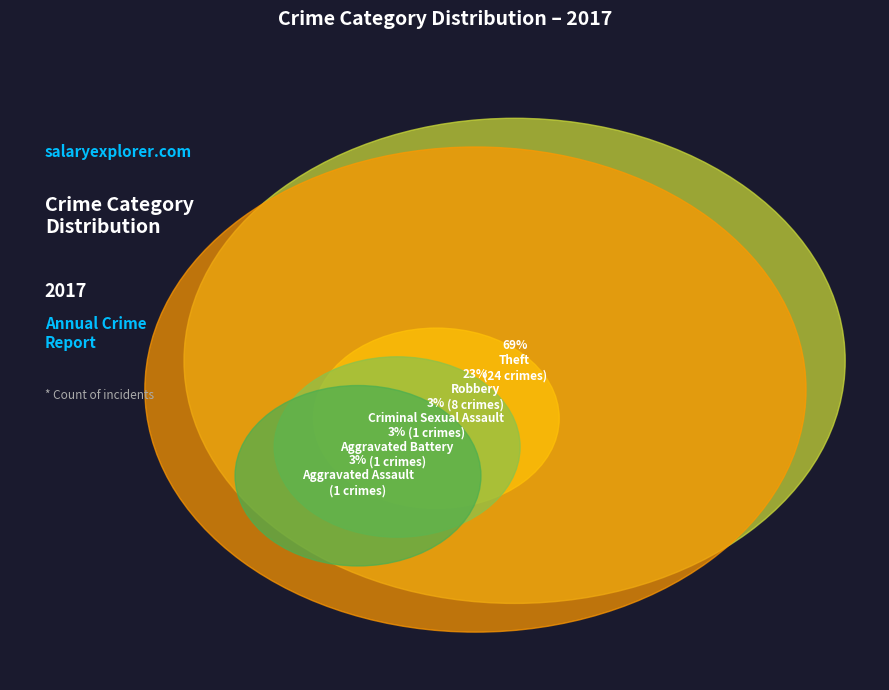

Between Robbery and Total, which is larger?

Total